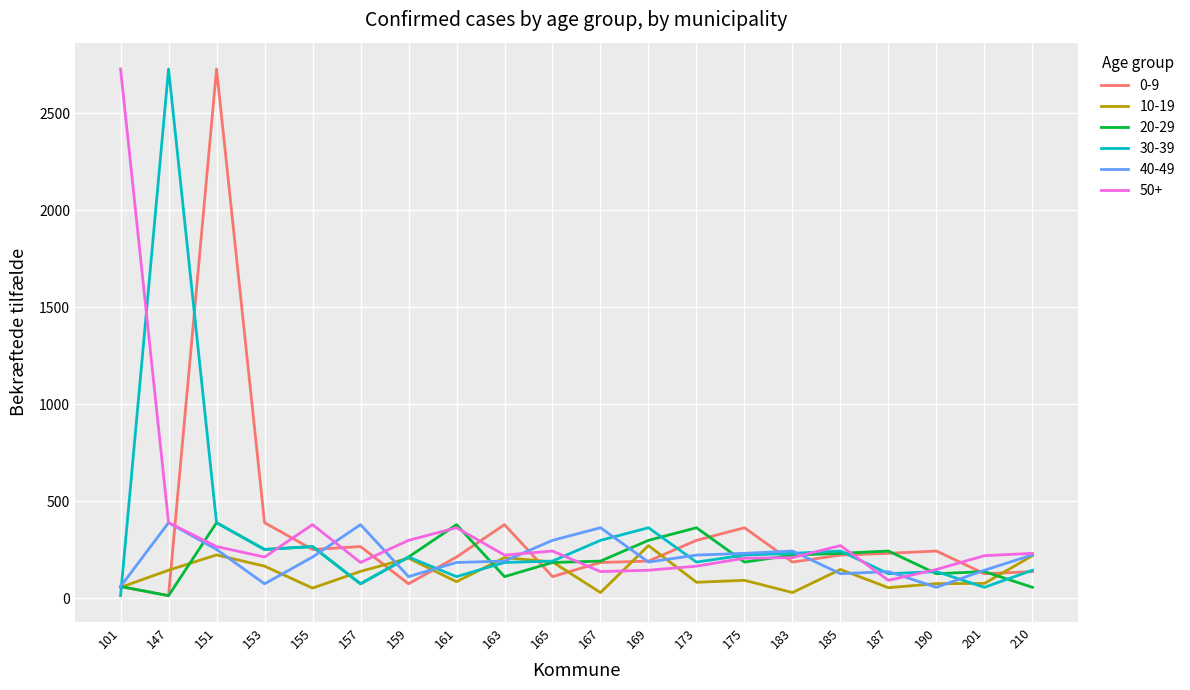

At which category is the sum across all series the highest?

151